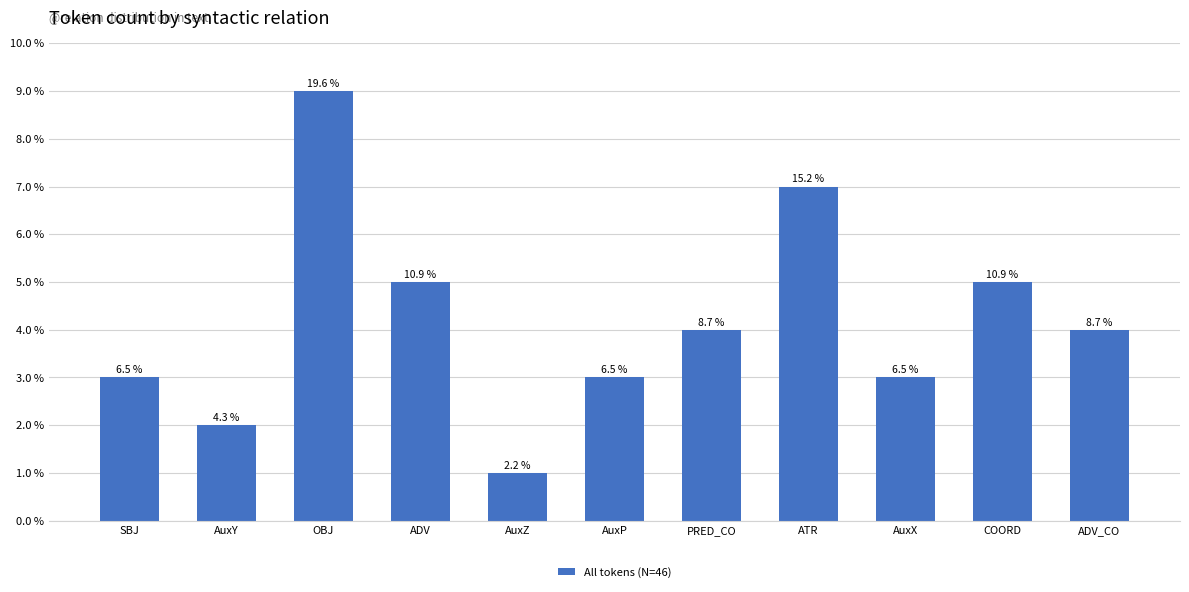

What position from the left is OBJ?

3